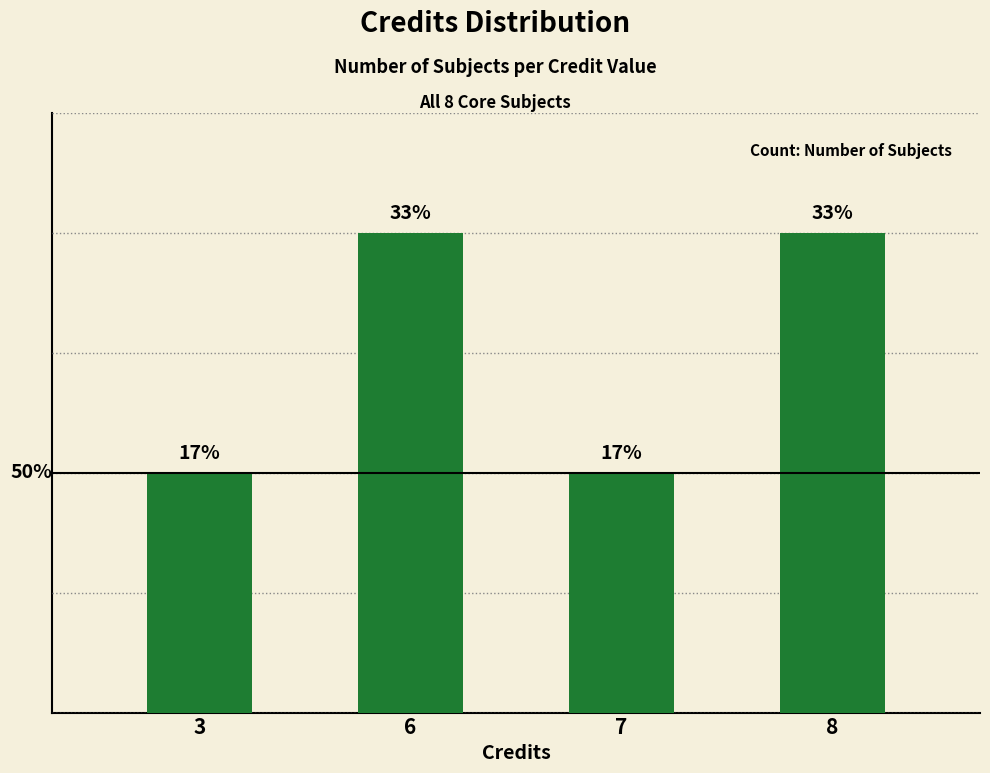

Reading right to left, list all the values displayed in this chart.

2	1	2	1